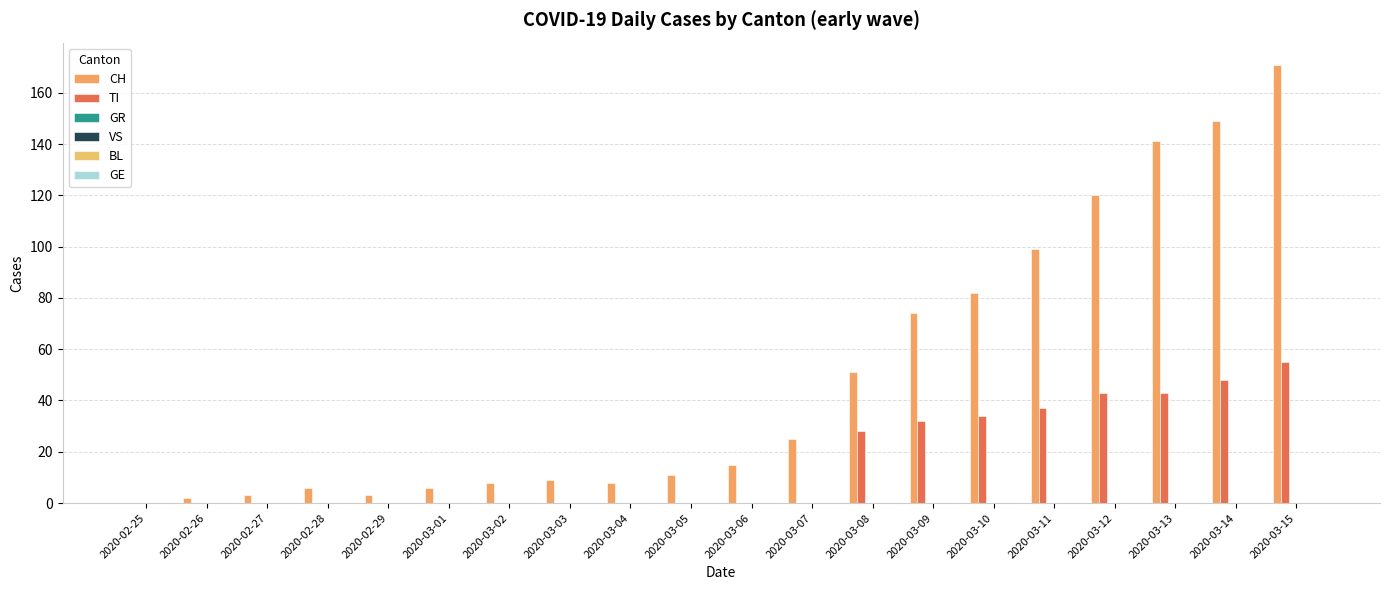

Which series has the widest spread of values?

CH